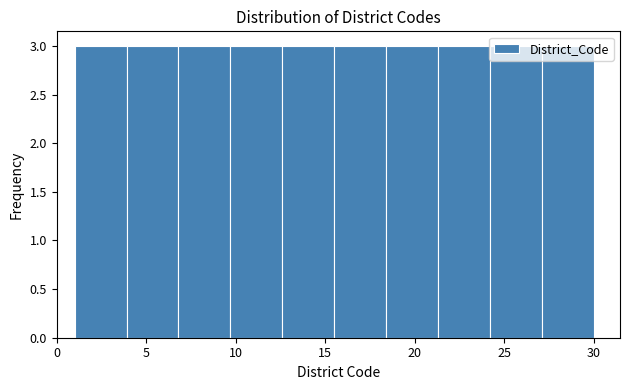

Reading left to right, transcribe this chart: for each bar, give the range it covers on the x-axis and its height. Neither the bar edges nor the heights are printed on the chart, so give them approximately, as read against the axes.

1.0 to 3.9: 3
3.9 to 6.8: 3
6.8 to 9.7: 3
9.7 to 12.6: 3
12.6 to 15.5: 3
15.5 to 18.4: 3
18.4 to 21.3: 3
21.3 to 24.2: 3
24.2 to 27.1: 3
27.1 to 30.0: 3